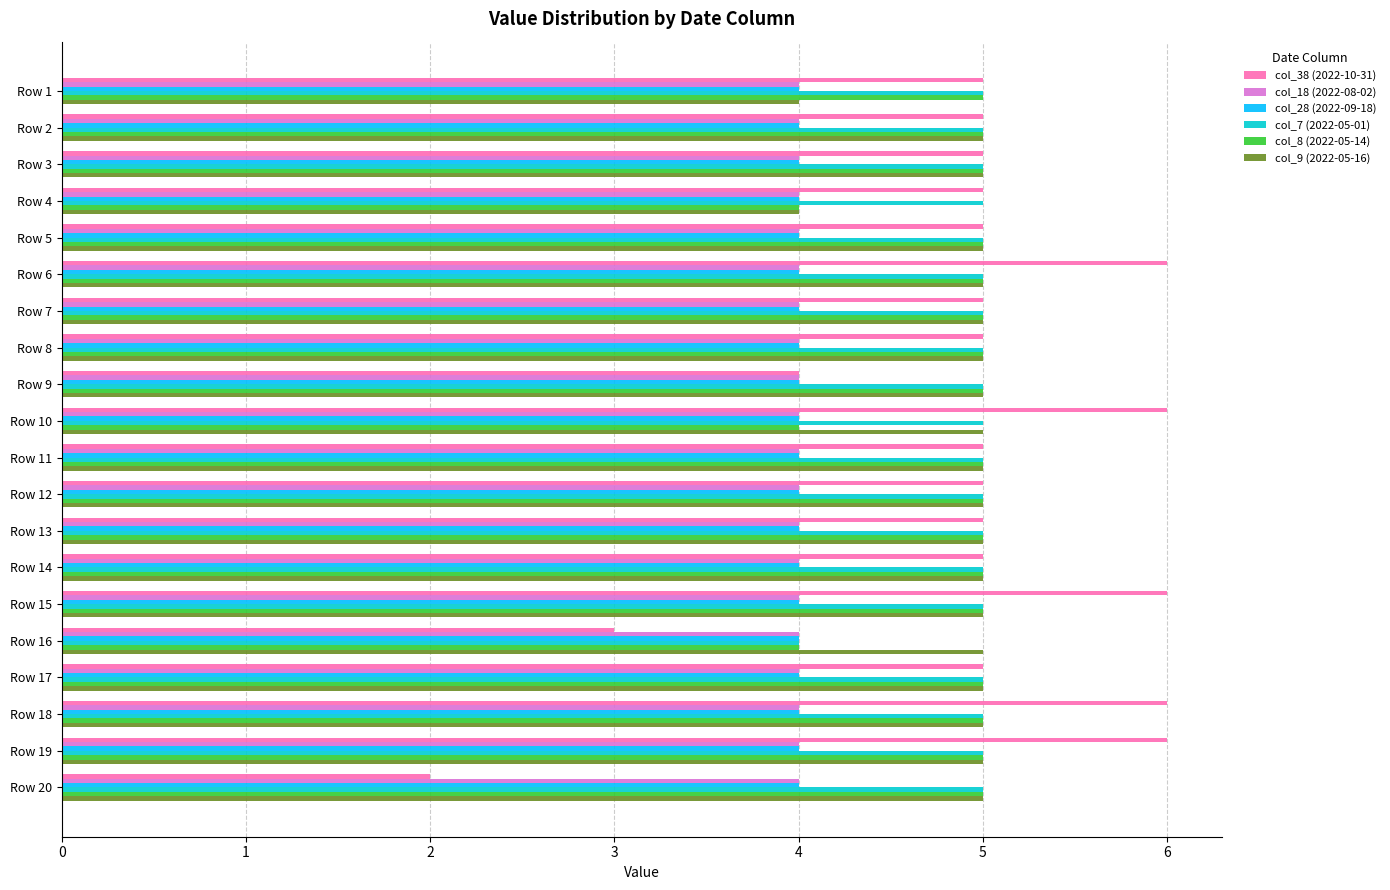

What is the total value across all series at Row 11?

28